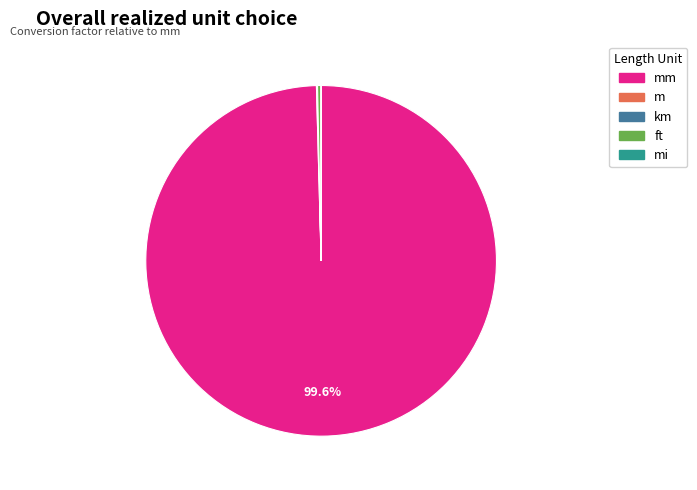

Is there any slice that represents more than half of the pie?

Yes